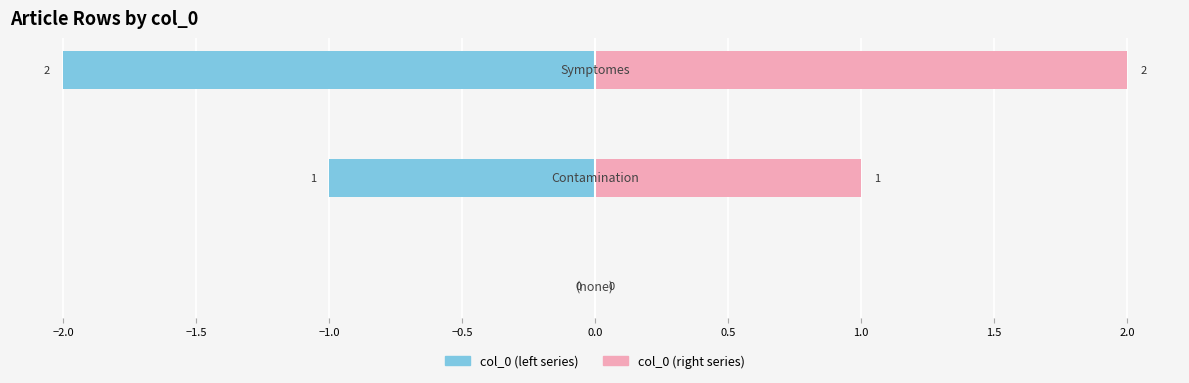

What is the lowest value of the col_0 (left) series?

-2